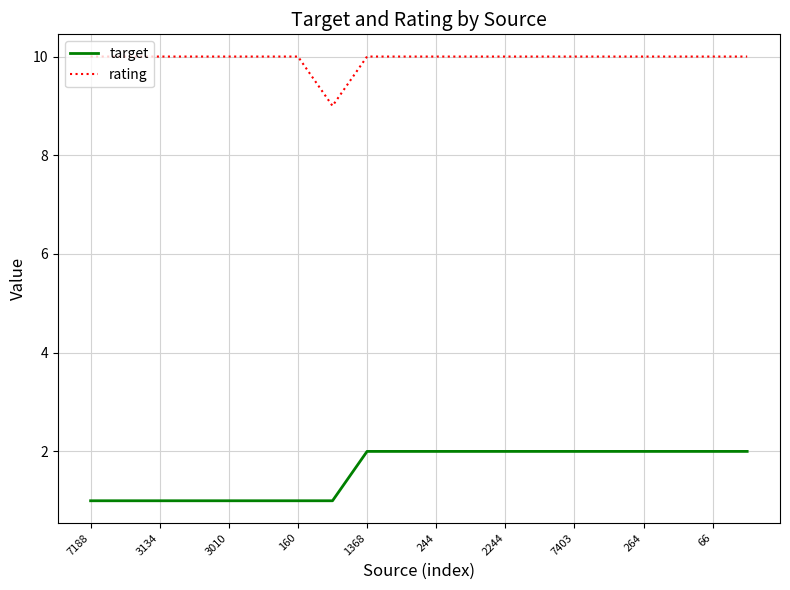

Rank the series by their average value, from highest to lowest.

rating, target